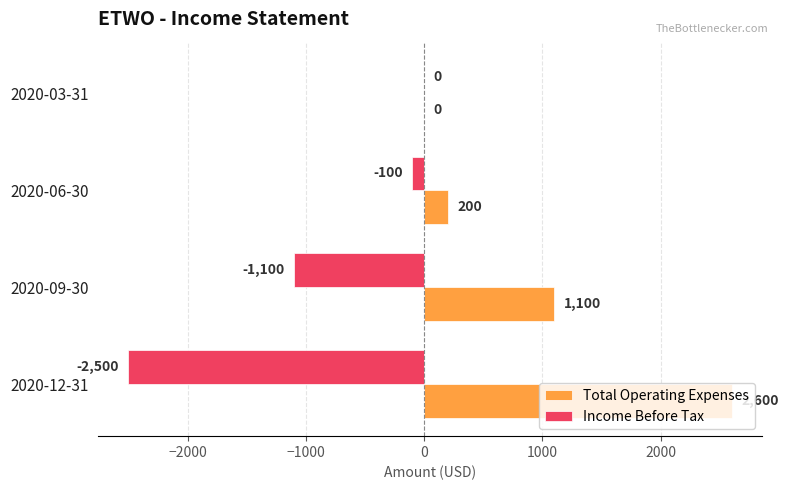

Is the value of Income Before Tax at 2020-06-30 greater than the value of Total Operating Expenses at 2020-09-30?

No